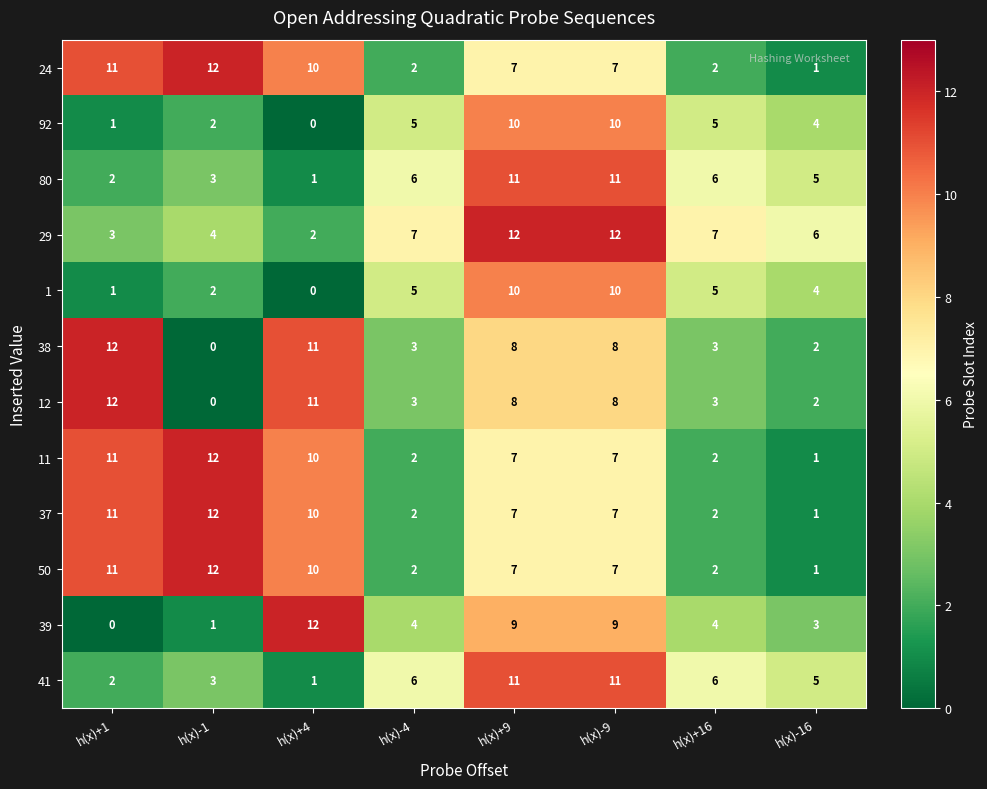

What is the spread (max minus min) of values at h(x)+9?

5